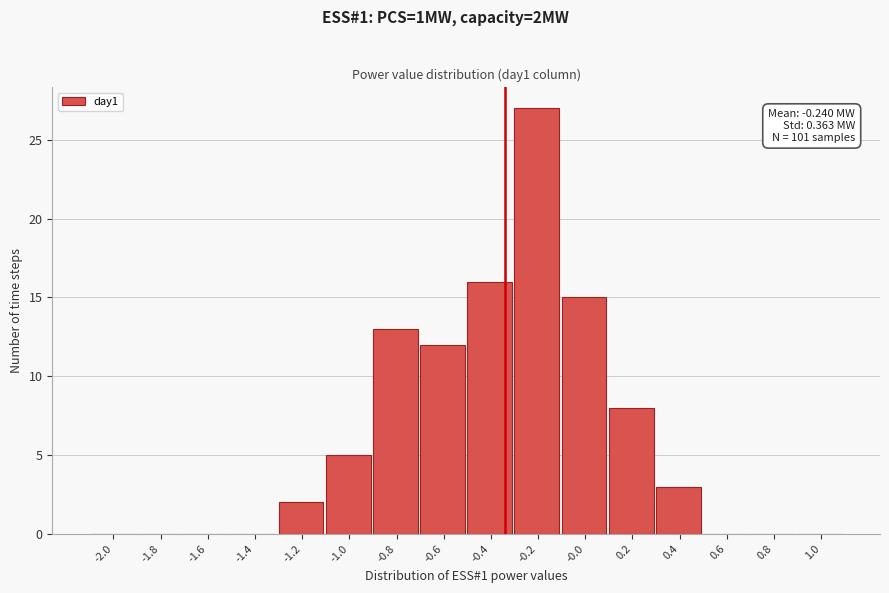

Reading left to right, extract all data points from this chart.

-2.0=0	-1.8=0	-1.6=0	-1.4=0	-1.2=2	-1.0=5	-0.8=13	-0.6=12	-0.4=16	-0.2=27	-0.0=15	0.2=8	0.4=3	0.6=0	0.8=0	1.0=0